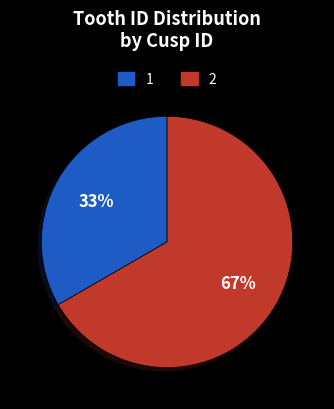

What percentage is the 1 slice, to the nearest percent?

33%